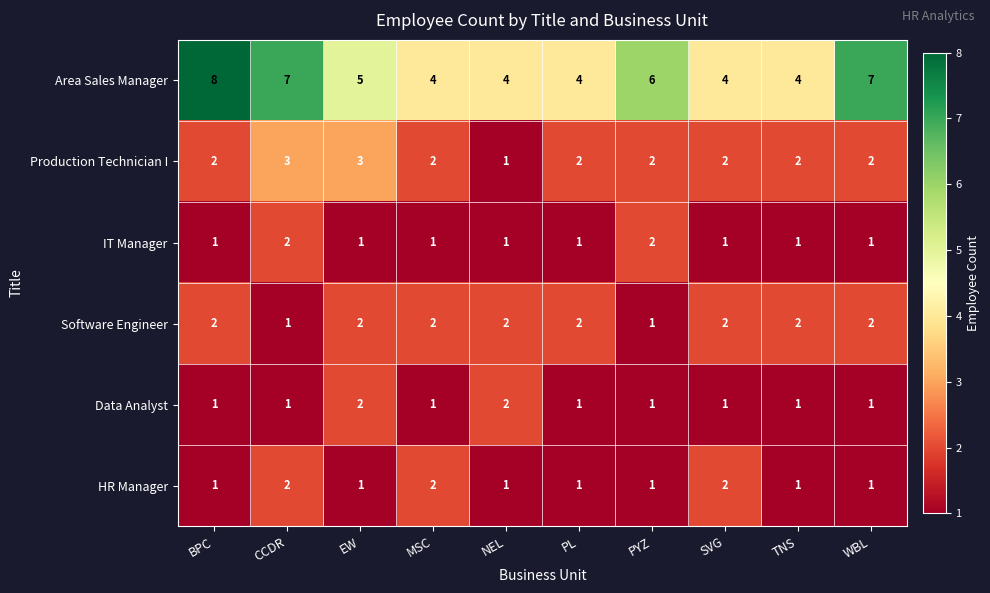

Which series has the widest spread of values?

Area Sales Manager